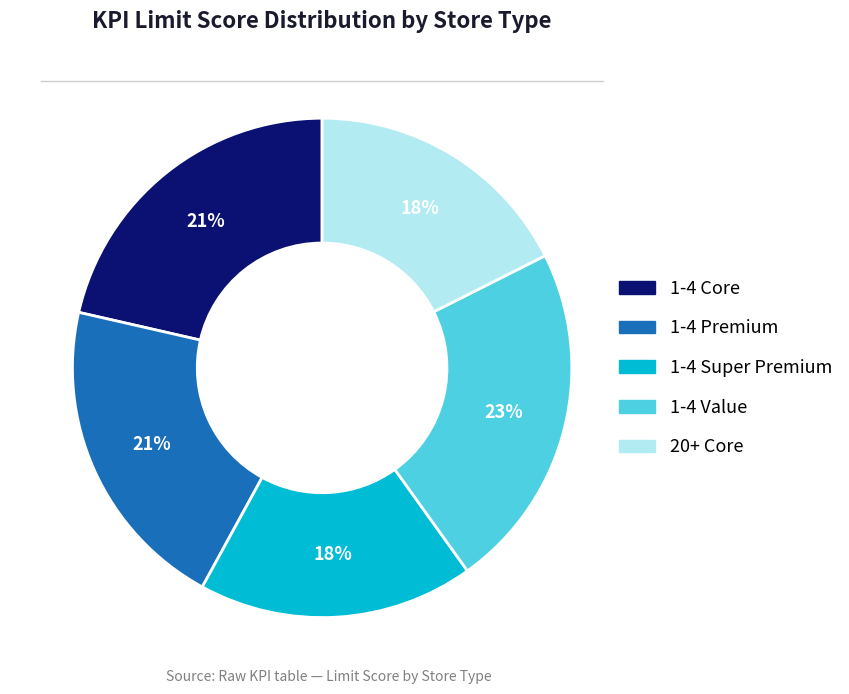

True or false: 1-4 Premium accounts for 21% of the total.

True